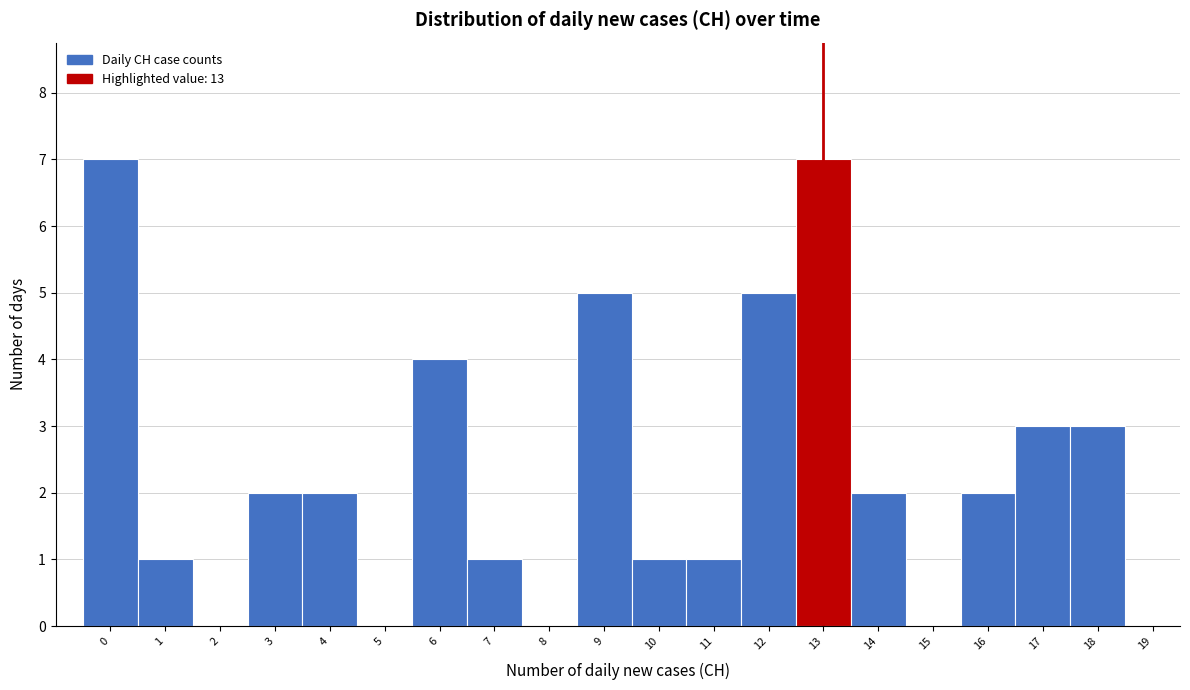

Reading right to left, transcribe all the data shown in this chart.

19=0	18=3	17=3	16=2	15=0	14=2	13=7	12=5	11=1	10=1	9=5	8=0	7=1	6=4	5=0	4=2	3=2	2=0	1=1	0=7